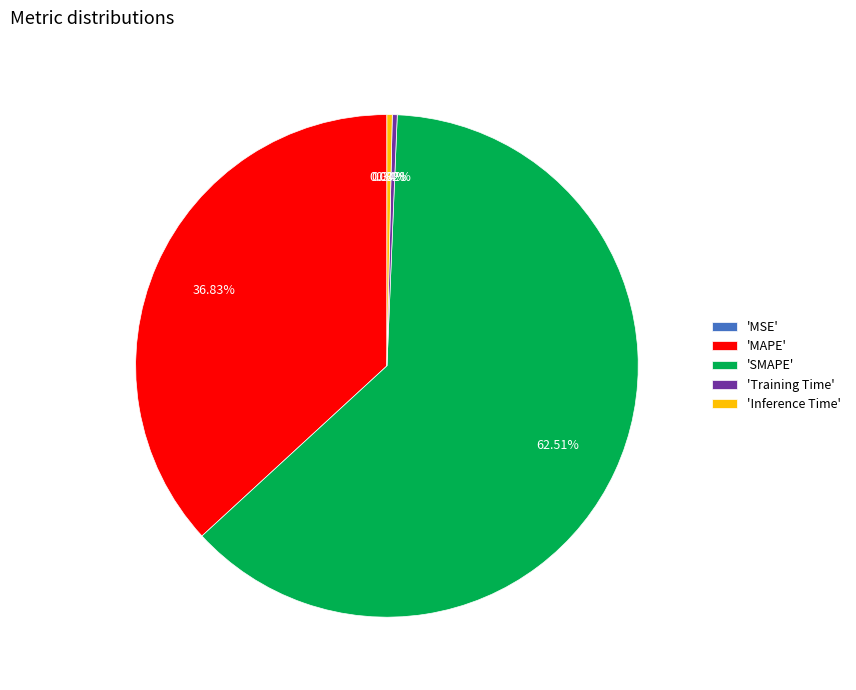

Is the sum of 'Training Time' and 'SMAPE' greater than half?

Yes